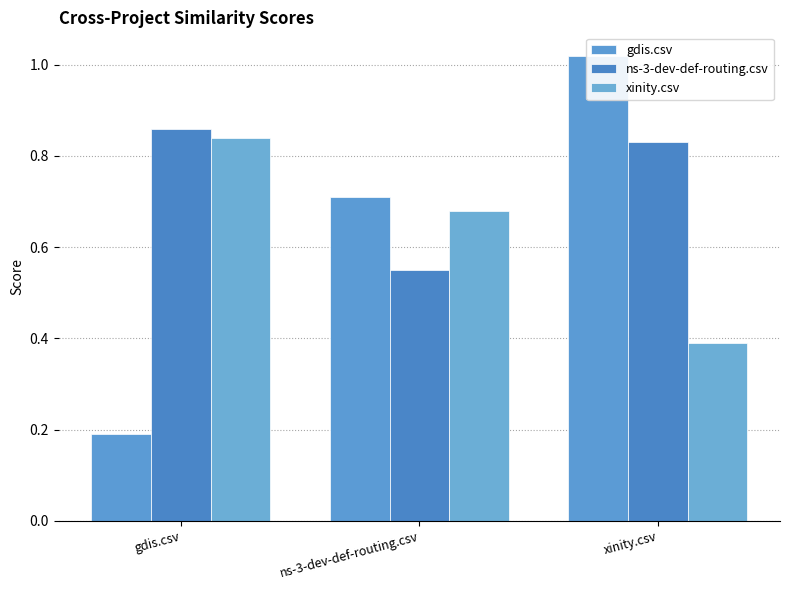

What is the spread (max minus min) of values at xinity.csv?

0.6